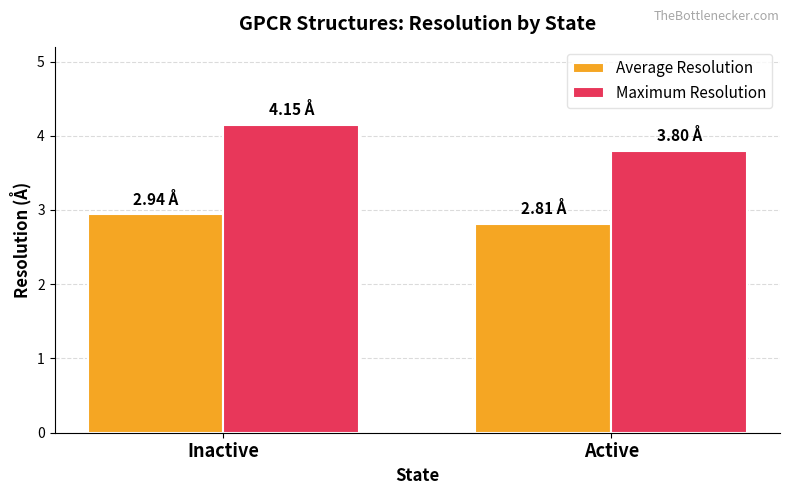

Reading right to left, list all the values displayed in this chart.

Average Resolution: Active=2.8	Inactive=2.9
Maximum Resolution: Active=3.8	Inactive=4.2